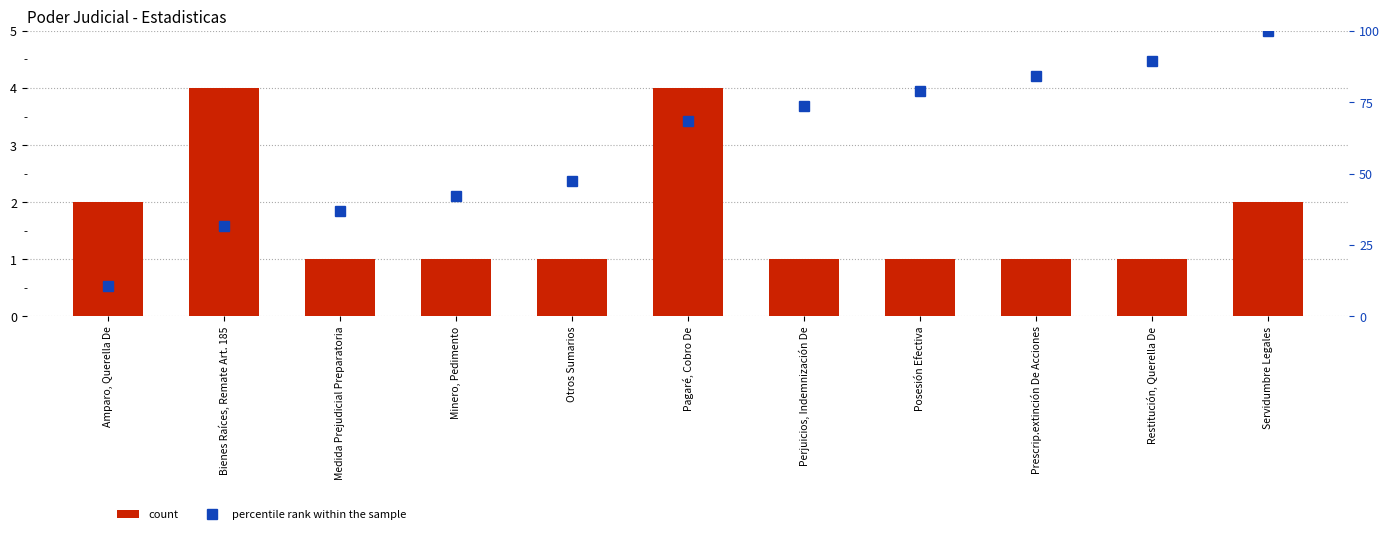

Rank the categories by percentile rank within the sample value from highest to lowest.

Servidumbre Legales, Restitución, Querella De, Prescrip.extinción De Acciones, Posesión Efectiva, Perjuicios, Indemnización De, Pagaré, Cobro De, Otros Sumarios, Minero, Pedimento, Medida Prejudicial Preparatoria, Bienes Raíces, Remate Art. 185, Amparo, Querella De